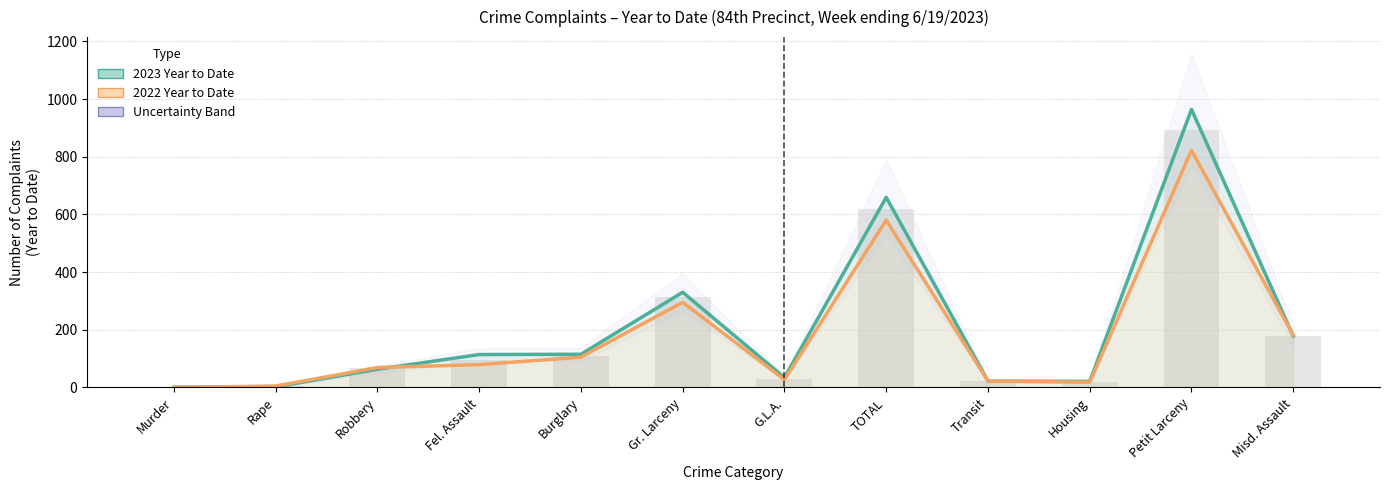

Which series has the largest total across all categories?

2023 Year to Date